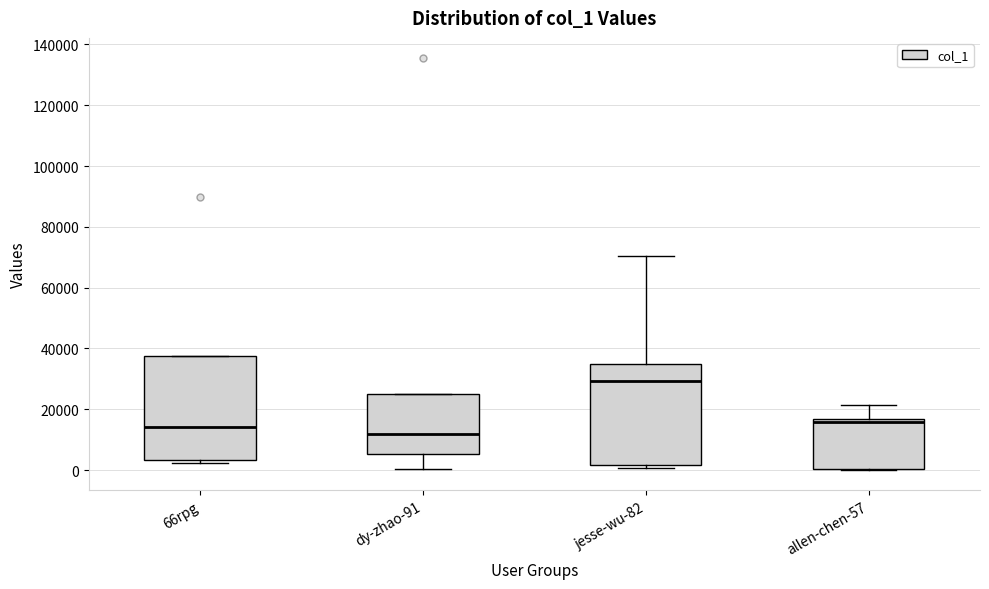

Reading left to right, transcribe this box plot: for each box, give where its median line is, the range the box spans, and where its two whiskers end, as read against the y-axis. The values are not printed on the chart, so give them approximately, as read against the axis.

66rpg: median 14000, box 4000 to 38000, whiskers 2000 to 38000
dy-zhao-91: median 12000, box 6000 to 26000, whiskers 0 to 26000
jesse-wu-82: median 30000, box 2000 to 34000, whiskers 0 to 70000
allen-chen-57: median 16000 (just below the box's upper edge), box 0 to 16000, whiskers 0 to 22000